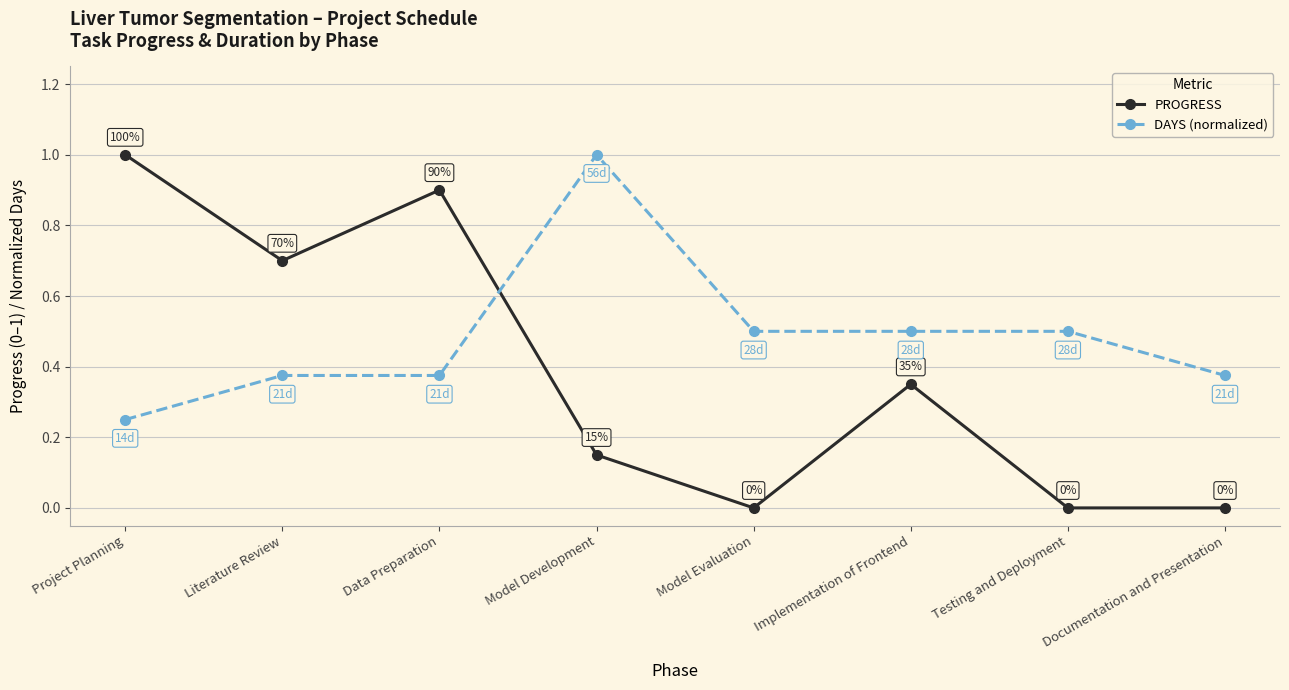

At how many categories does at least one series exceed 0?

8